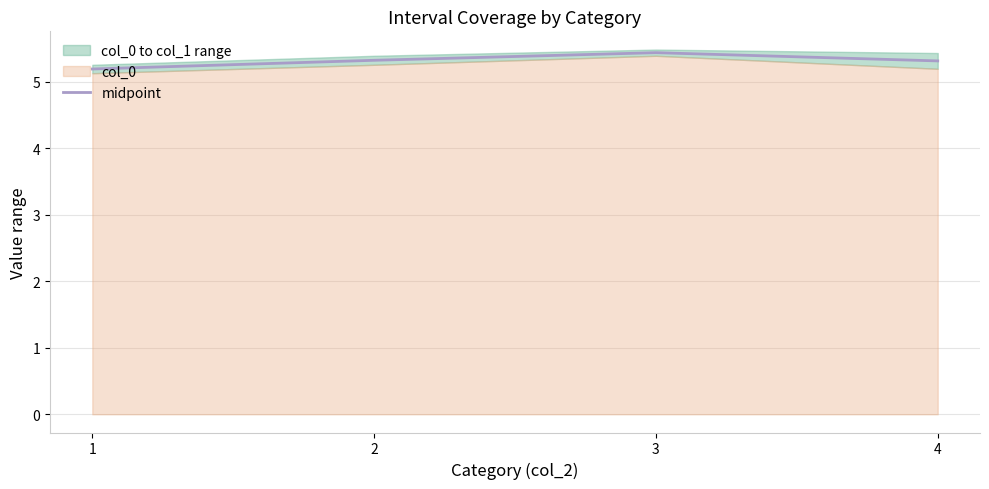

What is the difference between the values at 4 and 1?

0.1